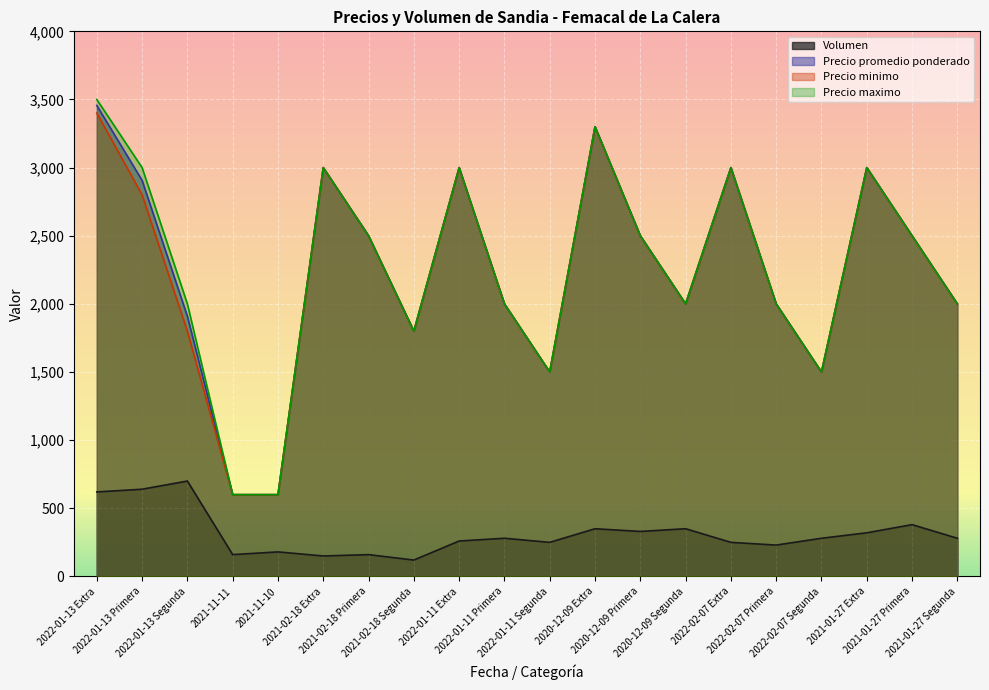

At which label does Precio minimo reach its peak?

2022-01-13 Extra